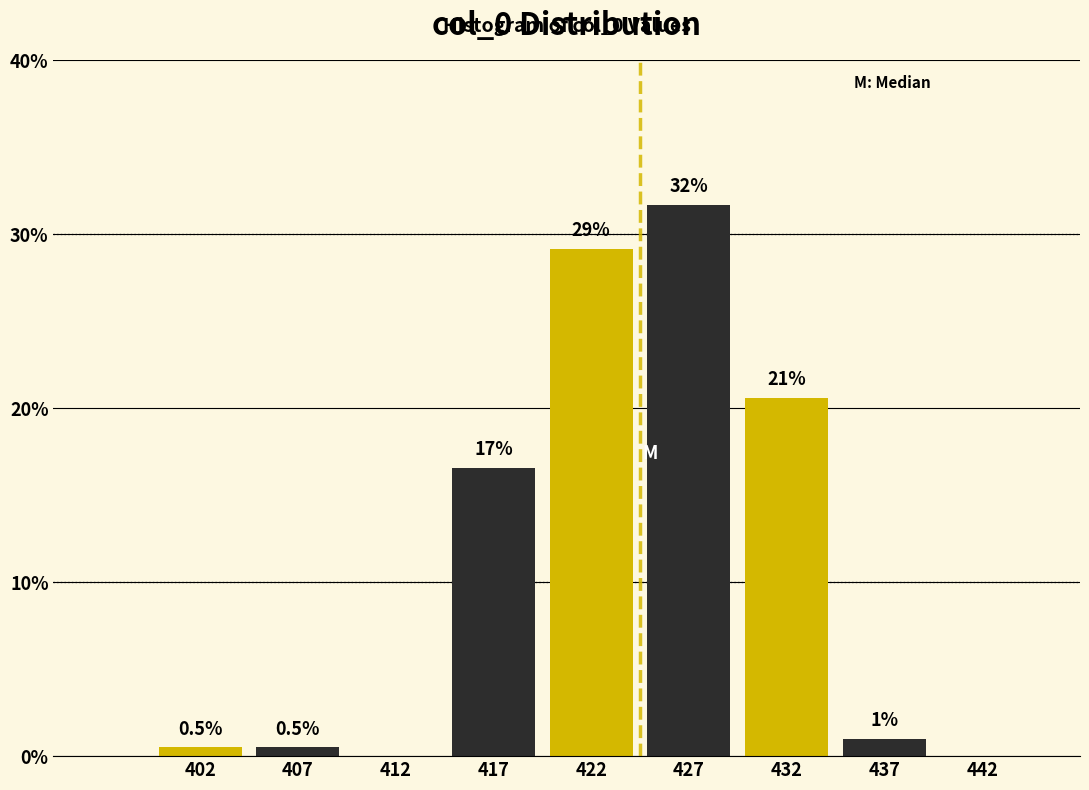

Over which range of the x-axis is the bar tallest?

425 to 430